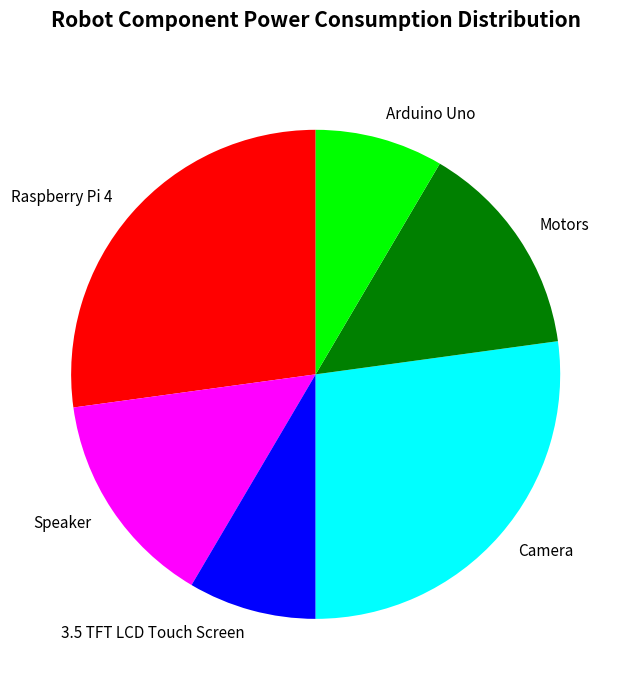

Combined, do Arduino Uno and Camera account for over 50%?

No